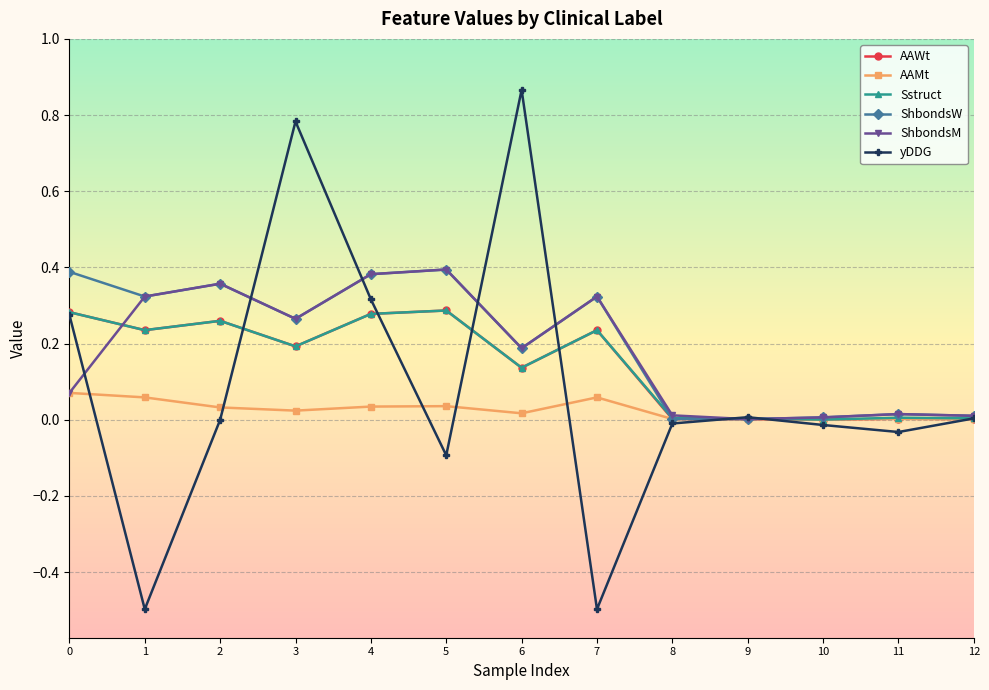

In yDDG, how many points are higher than both neighbors (excluding endpoints)?

3